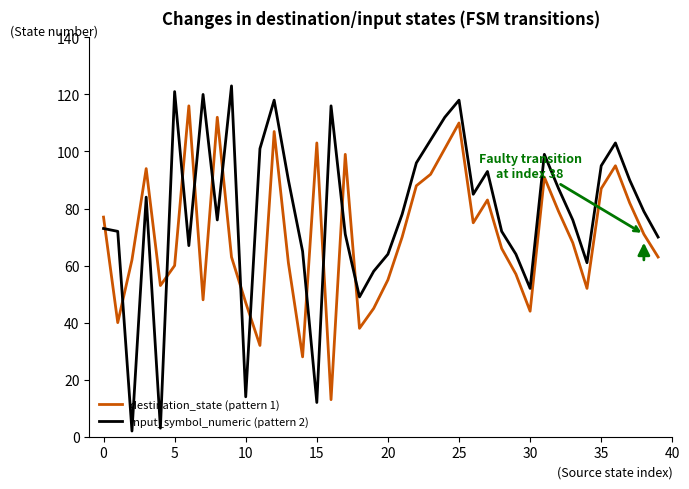

Which series has the largest total across all categories?

input_symbol_numeric (pattern 2)